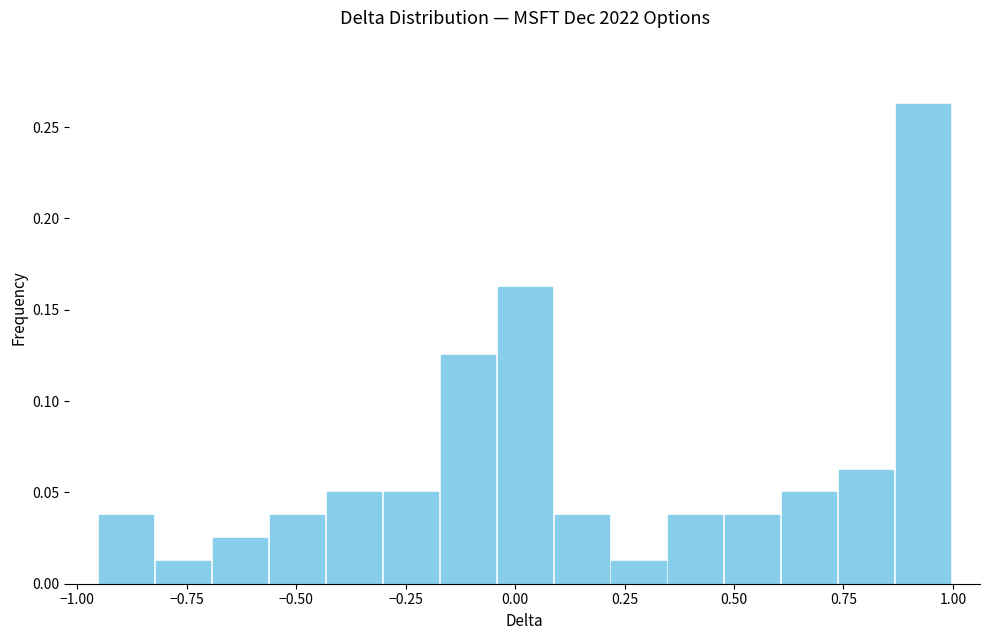

Read against the x-axis, roughly where is the centre of the tallest bar?

0.95